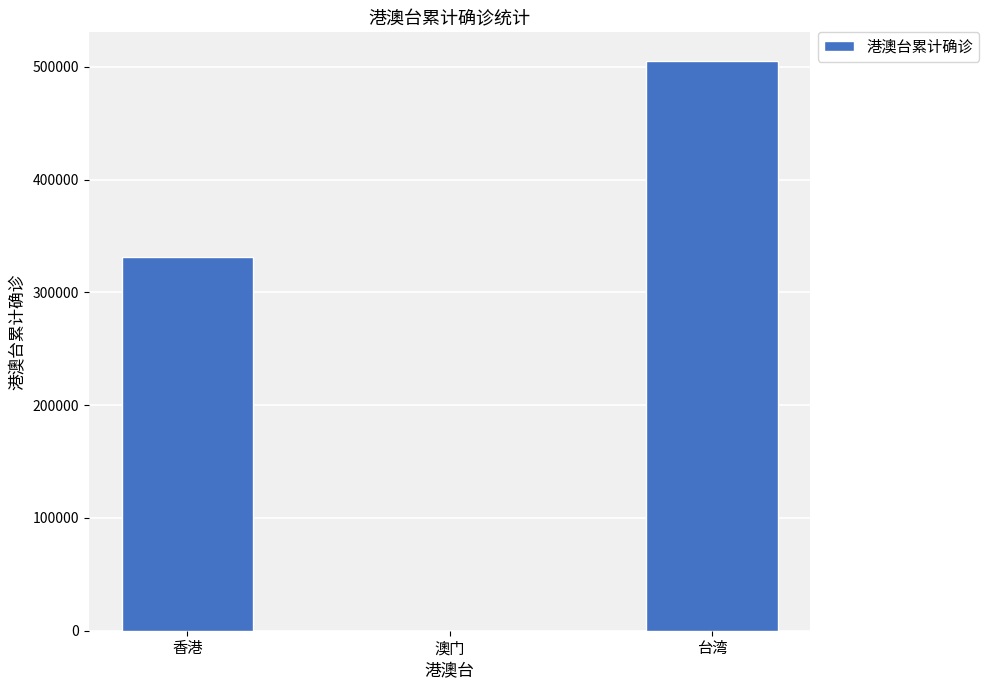

What is the sum of all values?

836957